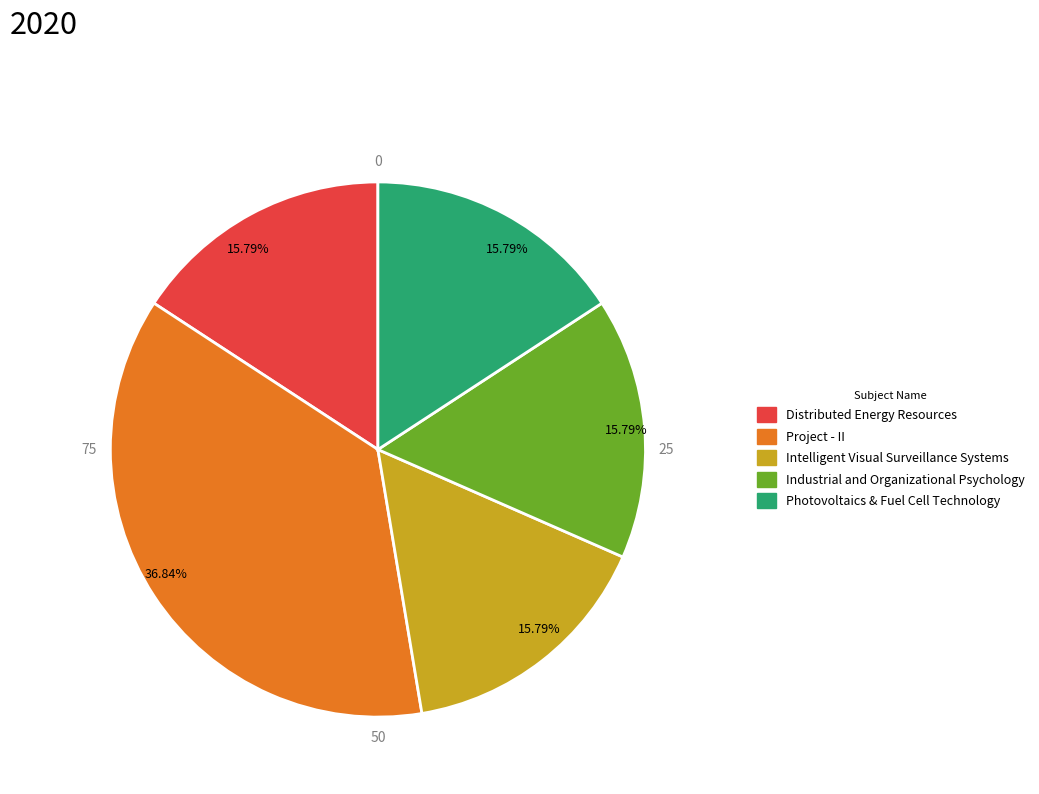

Does any single category account for the majority?

No